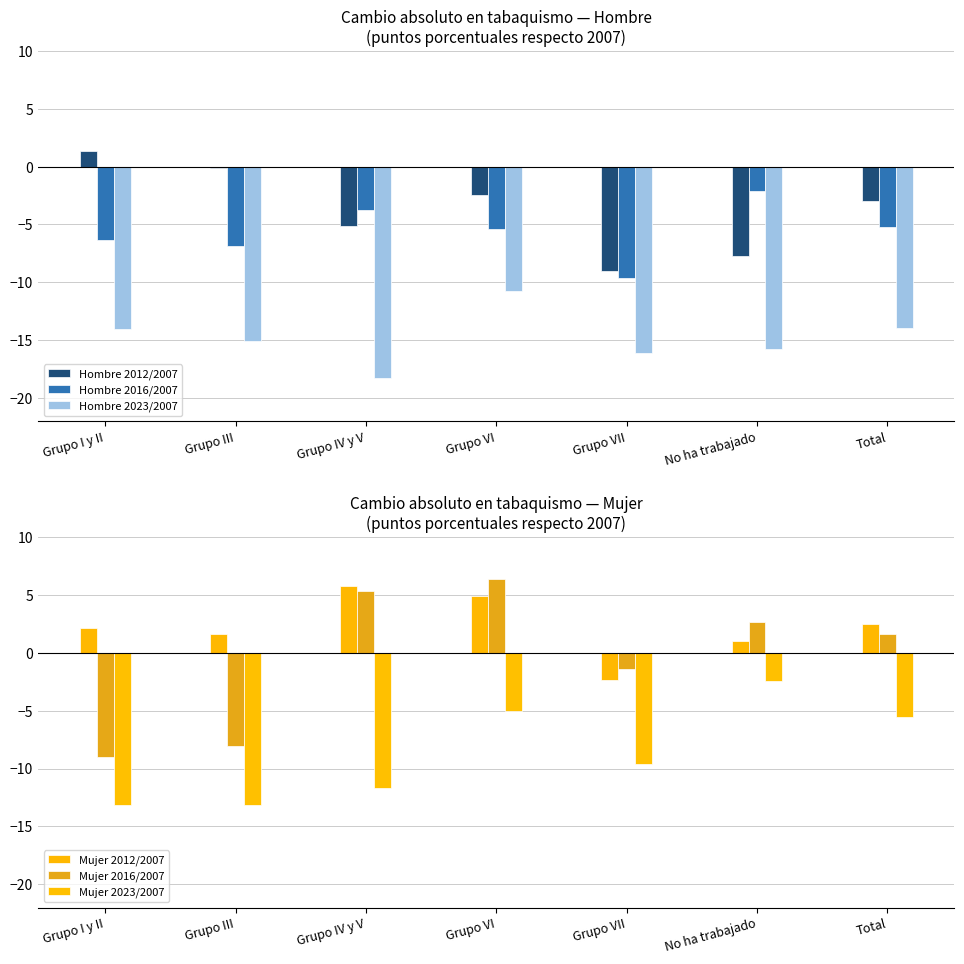

Where is Mujer 2016/2007 nearest to the value -1?

Grupo VII